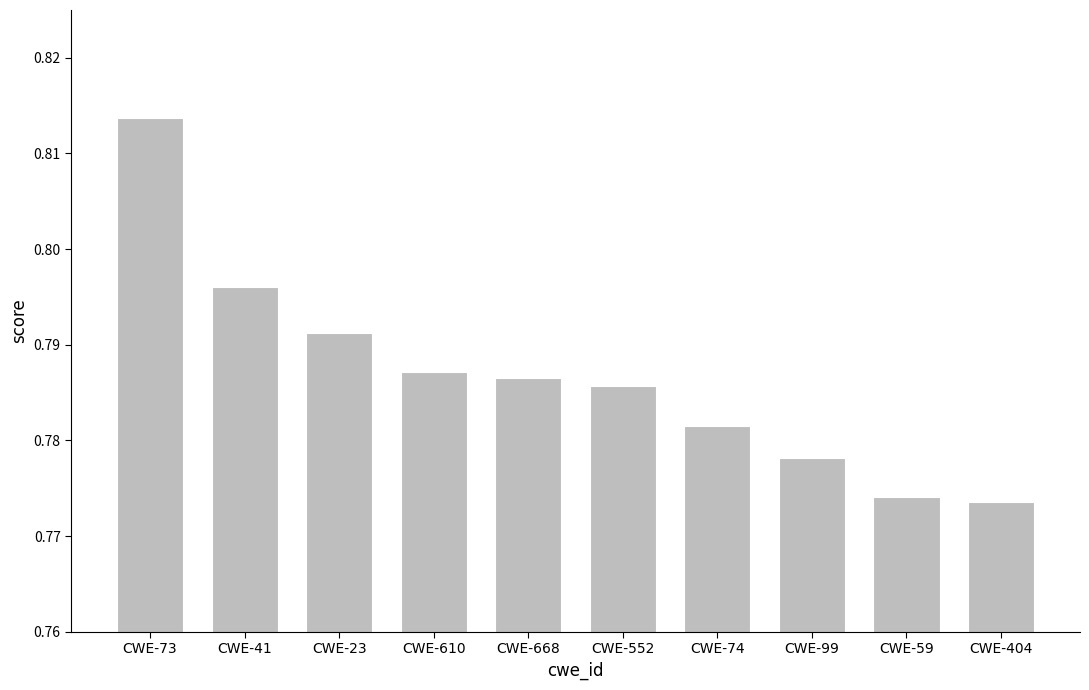

What is the label of the 6th bar from the right?

CWE-668